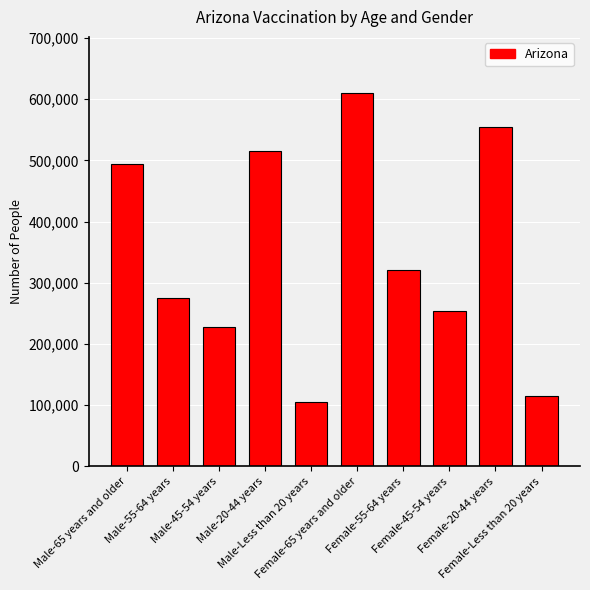

What position from the left is Female-Less than 20 years?

10